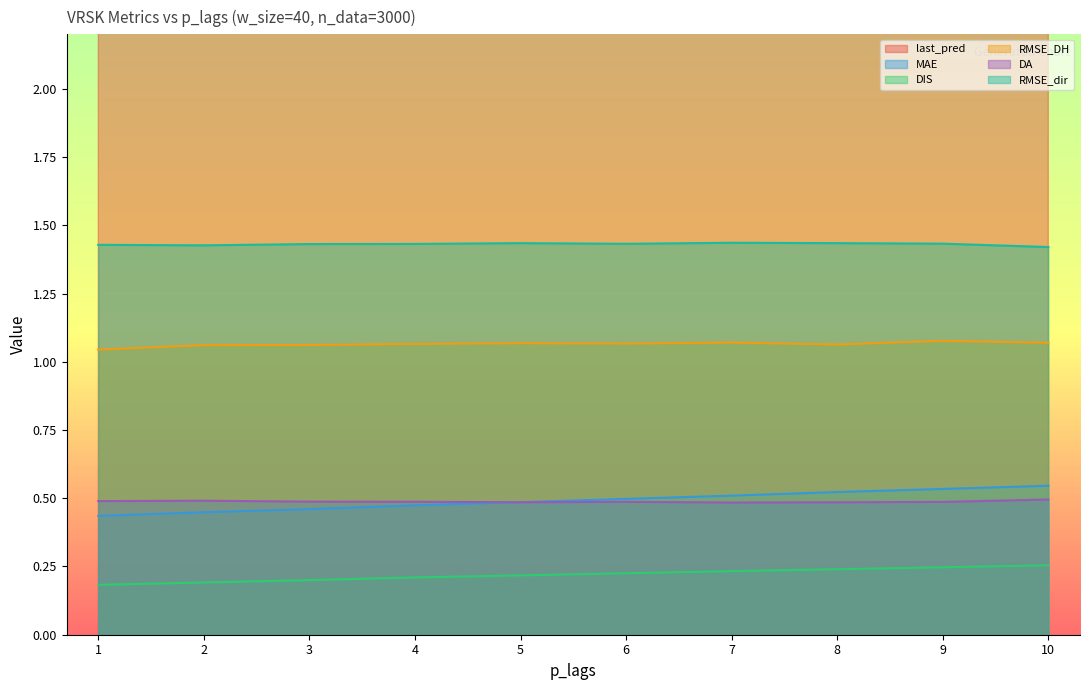

What is the difference between the maximum and minimum values in the DIS series?

0.1